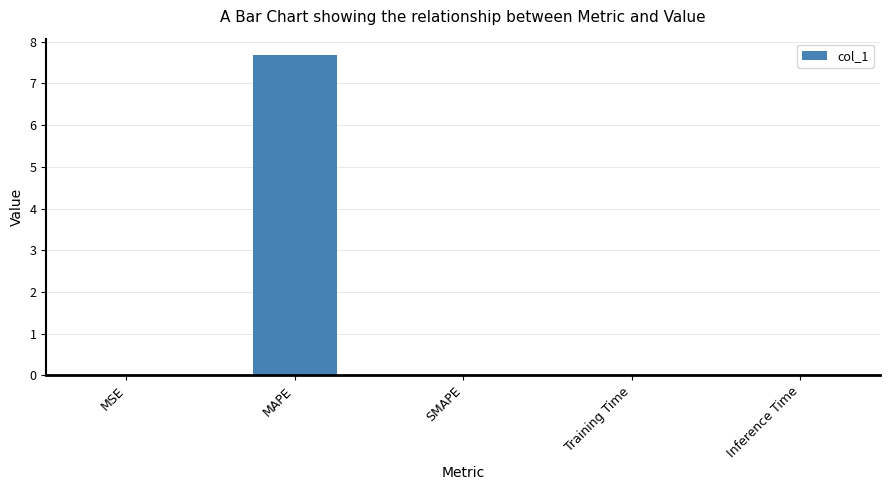

What is the maximum value shown in the chart?

7.7